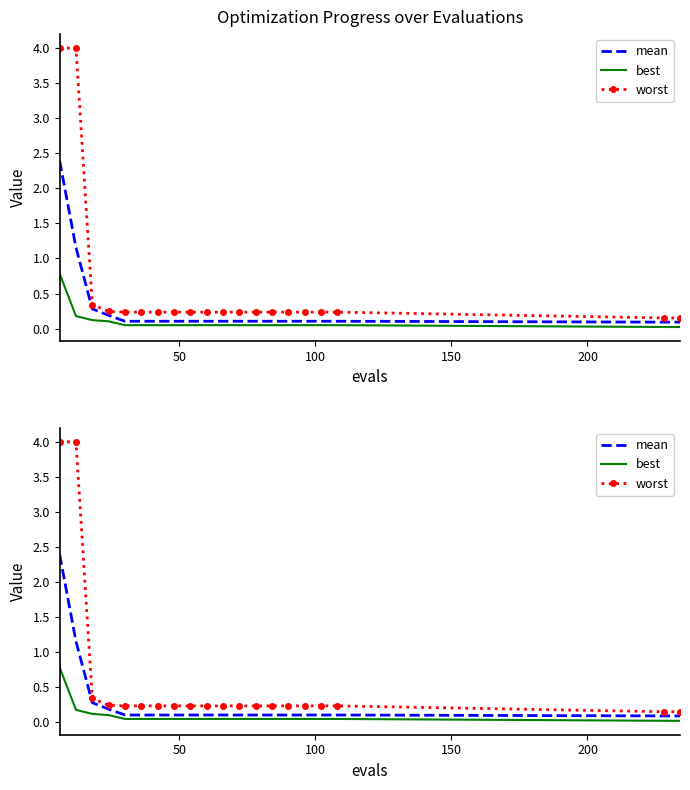

List the series in order of their peak value, lowest first.

best, mean, worst